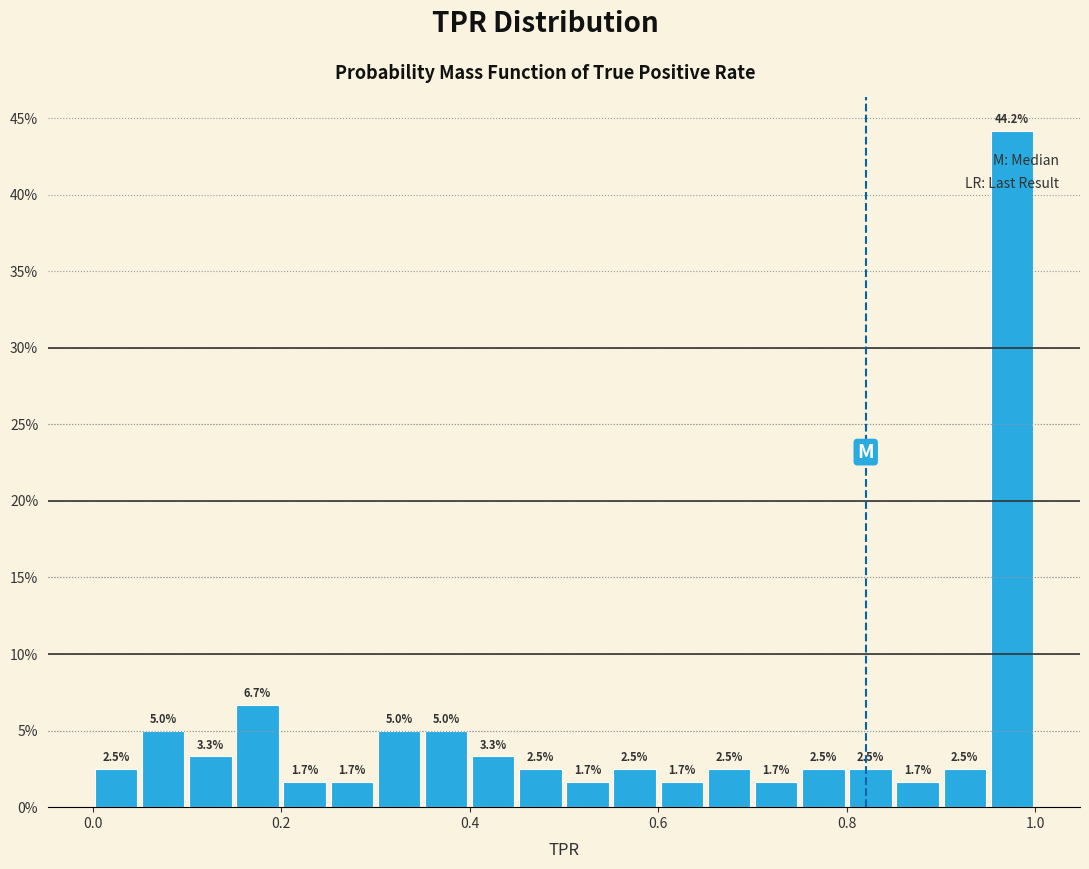

Around what value on the x-axis is the tallest bar? Give the approximate position of its centre, as read against the axis.

0.98